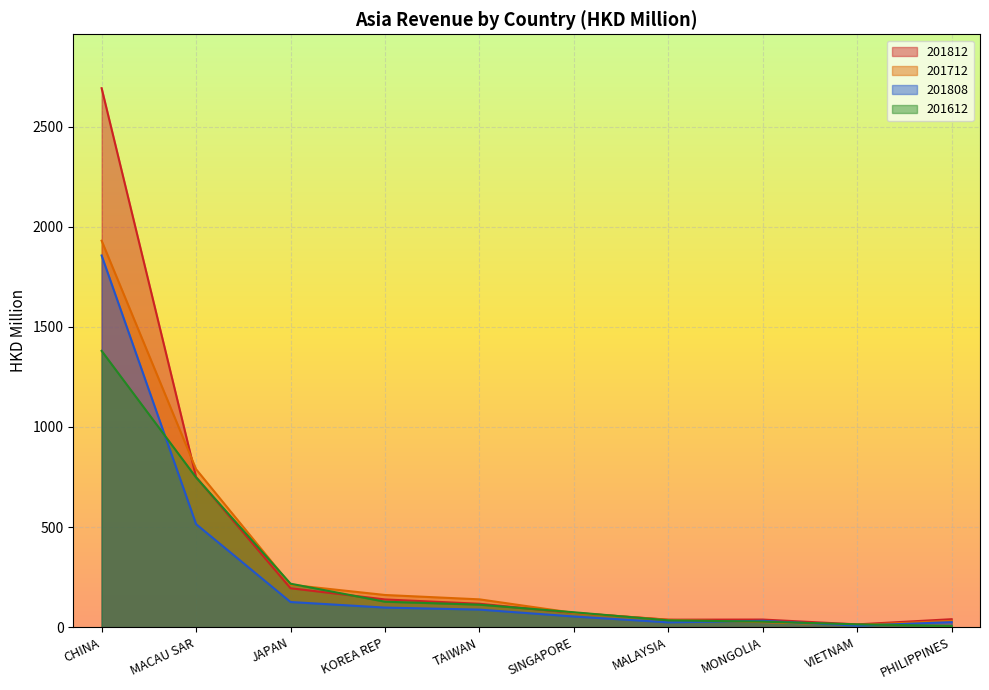

How many lines are shown in the chart?

4